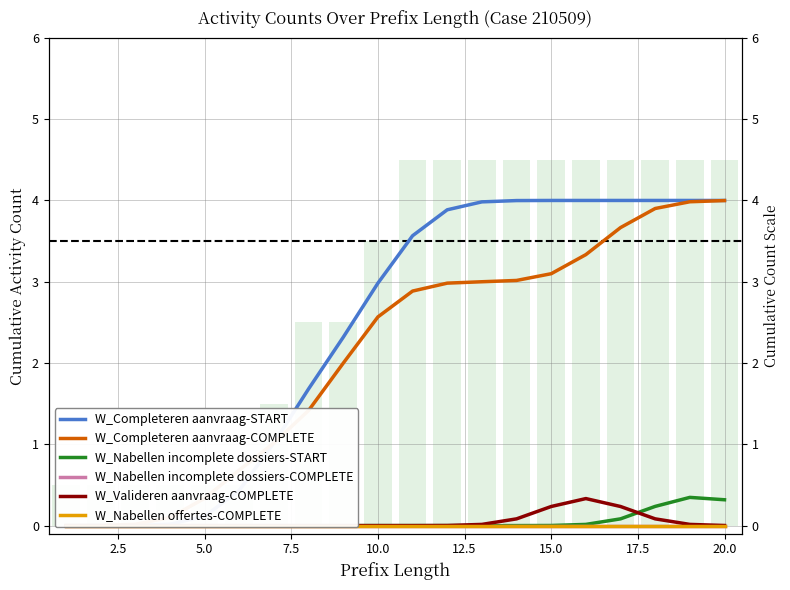

Reading right to left, extract all data points from this chart.

W_Completeren aanvraag-START: 4.0	4.0	4.0	4.0	4.0	4.0	4.0	4.0	3.9	3.6	3.0	2.3	1.7	1.0	0.4	0.1	0.0	0.0	0.0	0.0
W_Completeren aanvraag-COMPLETE: 4.0	4.0	3.9	3.7	3.3	3.1	3.0	3.0	3.0	2.9	2.6	2.0	1.4	1.0	0.7	0.3	0.1	0.0	0.0	0.0
W_Nabellen incomplete dossiers-START: 0.3	0.3	0.2	0.1	0.0	0.0	0.0	0.0	0.0	0.0	0.0	0.0	0.0	0.0	0.0	0.0	0.0	0.0	0.0	0.0
W_Nabellen incomplete dossiers-COMPLETE: 0.0	0.0	0.0	0.0	0.0	0.0	0.0	0.0	0.0	0.0	0.0	0.0	0.0	0.0	0.0	0.0	0.0	0.0	0.0	0.0
W_Valideren aanvraag-COMPLETE: 0.0	0.0	0.1	0.2	0.3	0.2	0.1	0.0	0.0	0.0	0.0	0.0	0.0	0.0	0.0	0.0	0.0	0.0	0.0	0.0
W_Nabellen offertes-COMPLETE: 0.0	0.0	0.0	0.0	0.0	0.0	0.0	0.0	0.0	0.0	0.0	0.0	0.0	0.0	0.0	0.0	0.0	0.0	0.0	0.0